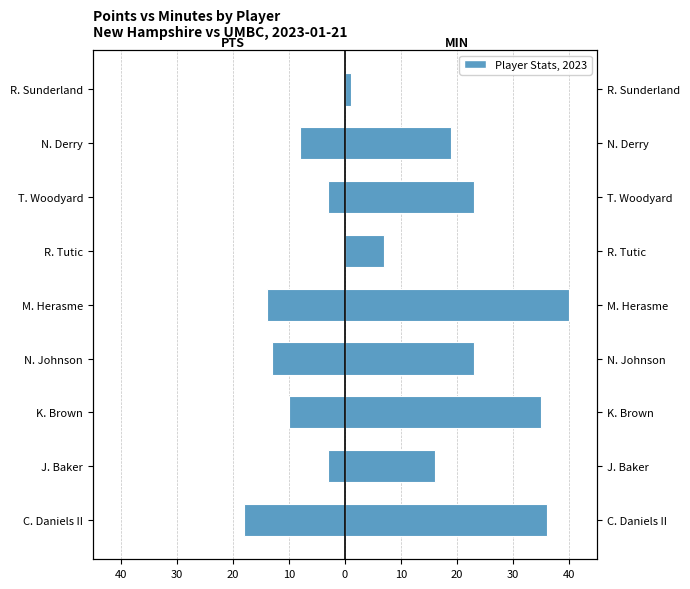

How many groups of bars are there?

9